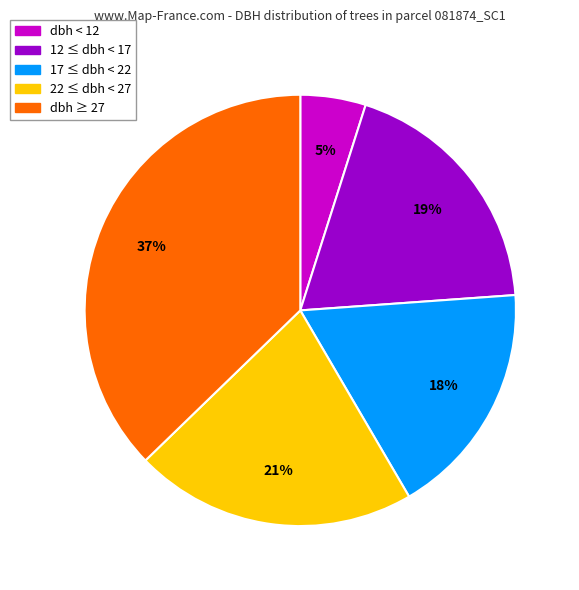

To the nearest percent, what is the average slice percentage?

20%